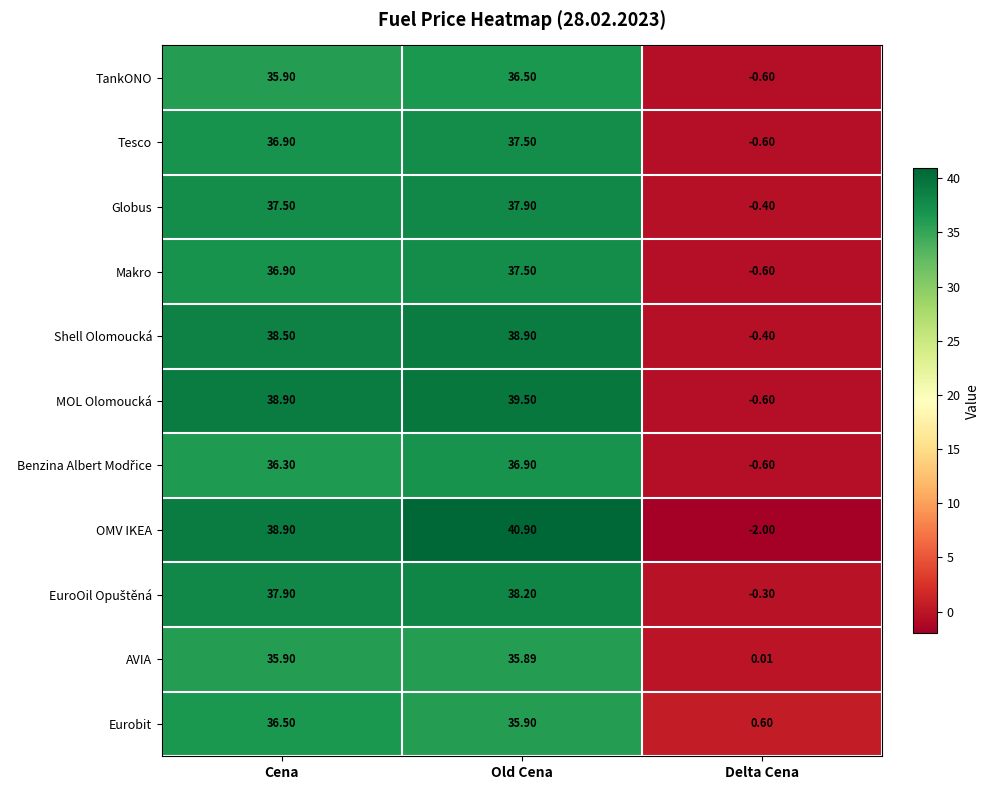

How many data points does each series have?

3